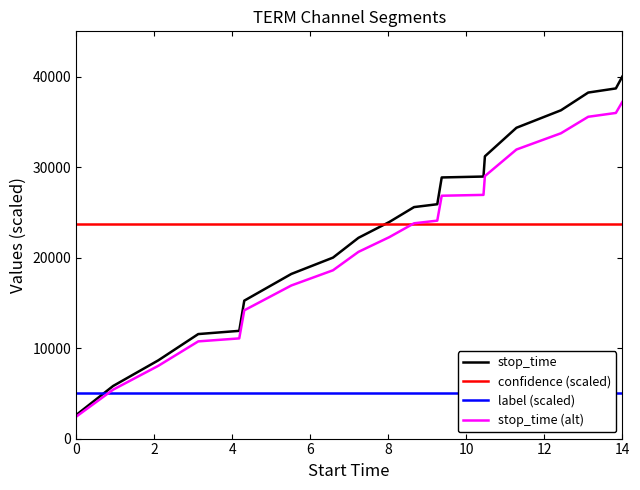

At which category is the sum across all series the highest?

14